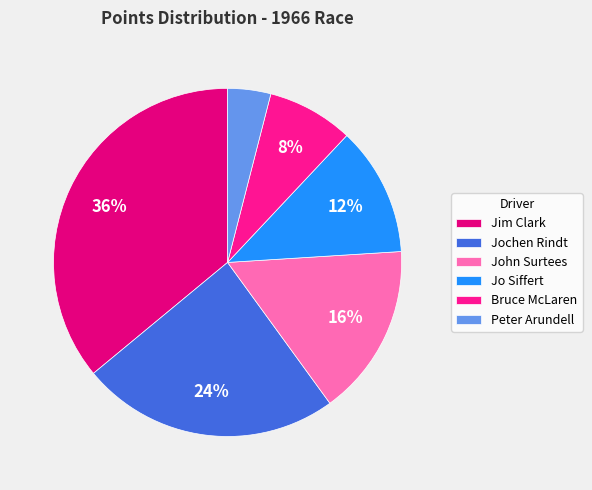

Combined, what portion of the pie is Bruce McLaren and Jo Siffert?

20.0%